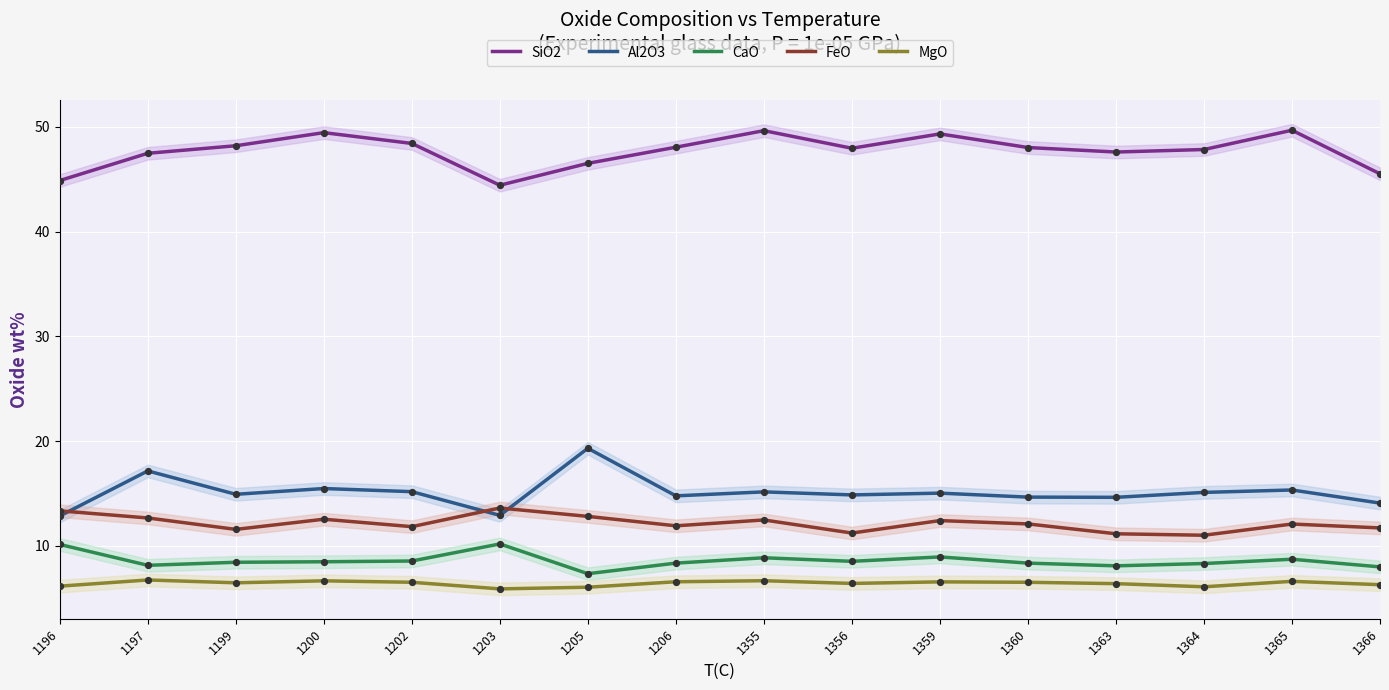

Which series contains the highest Y value?

SiO2